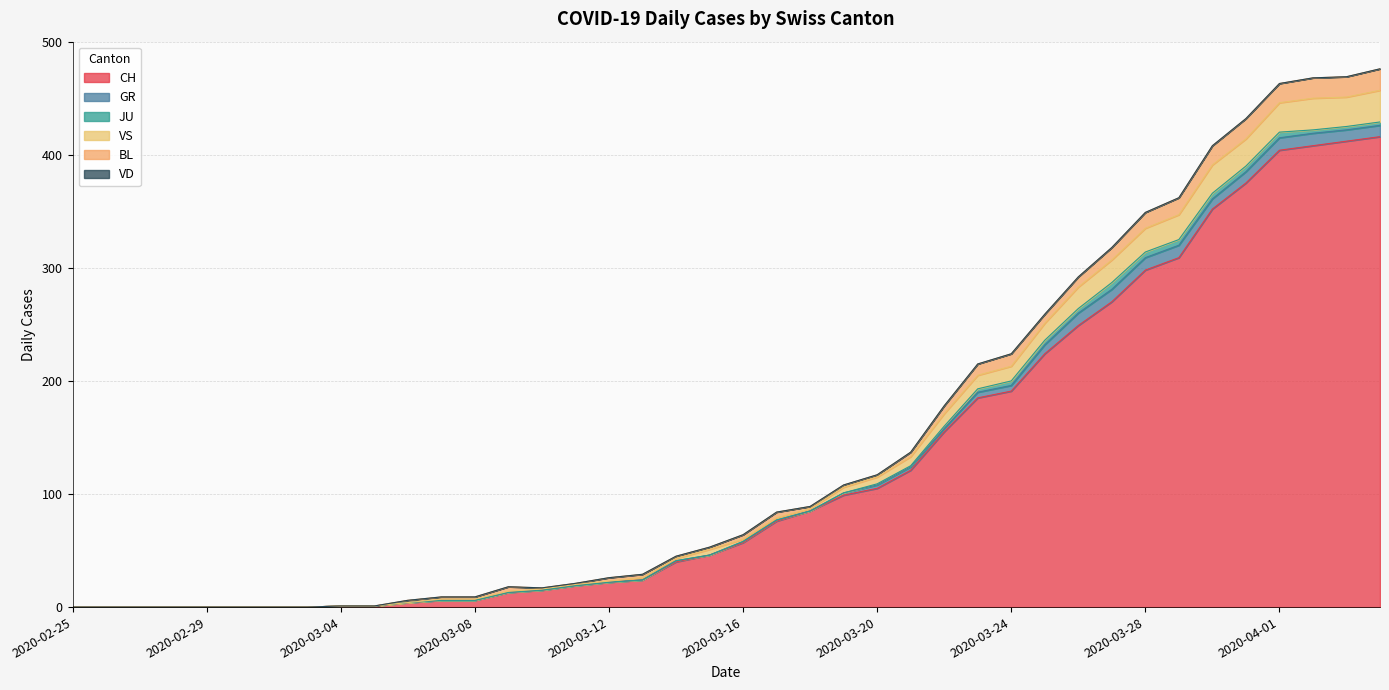

True or false: VD and CH intersect in this chart.

False